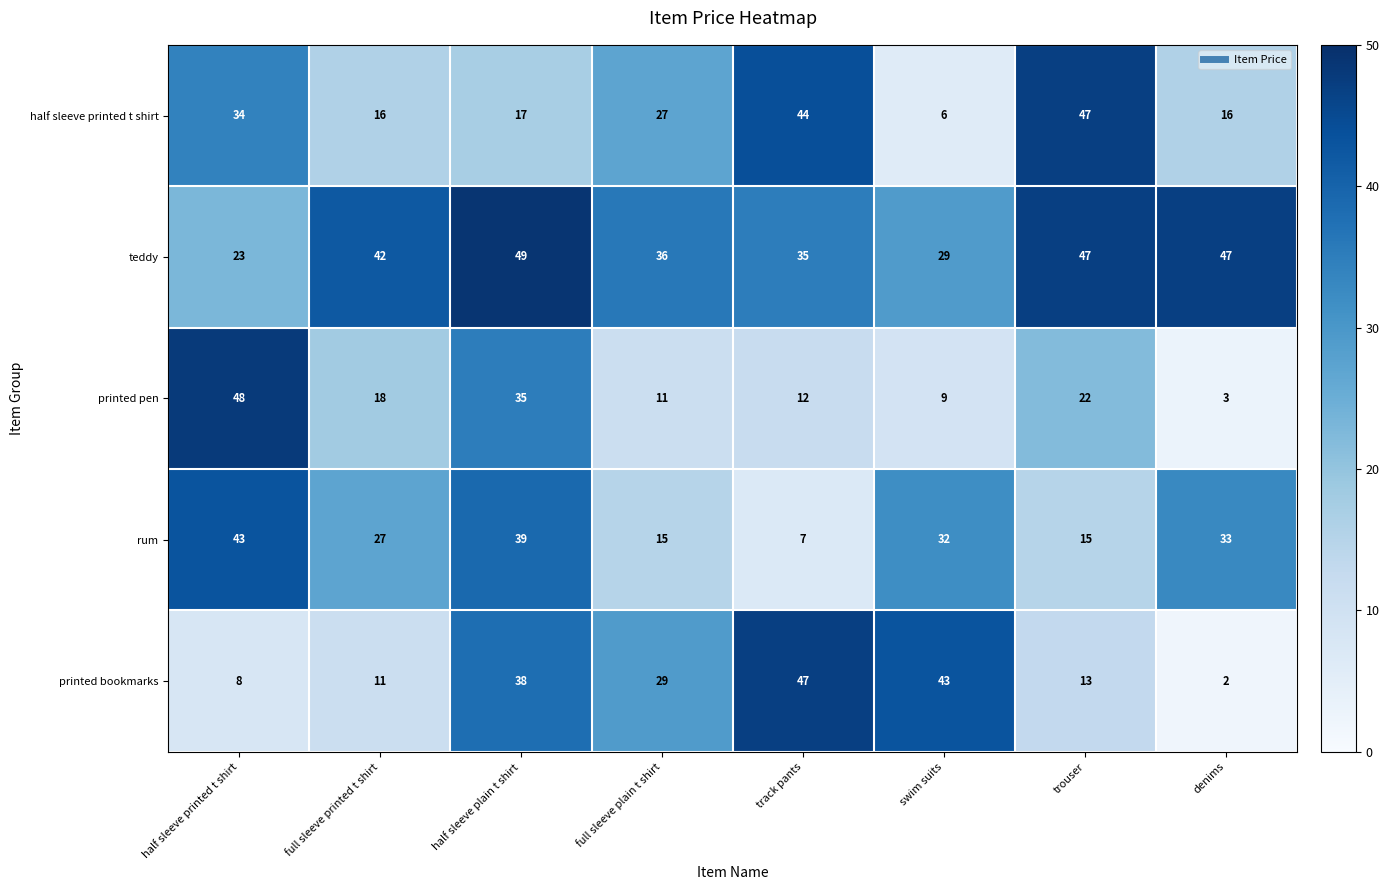

Which series has the largest total across all categories?

teddy